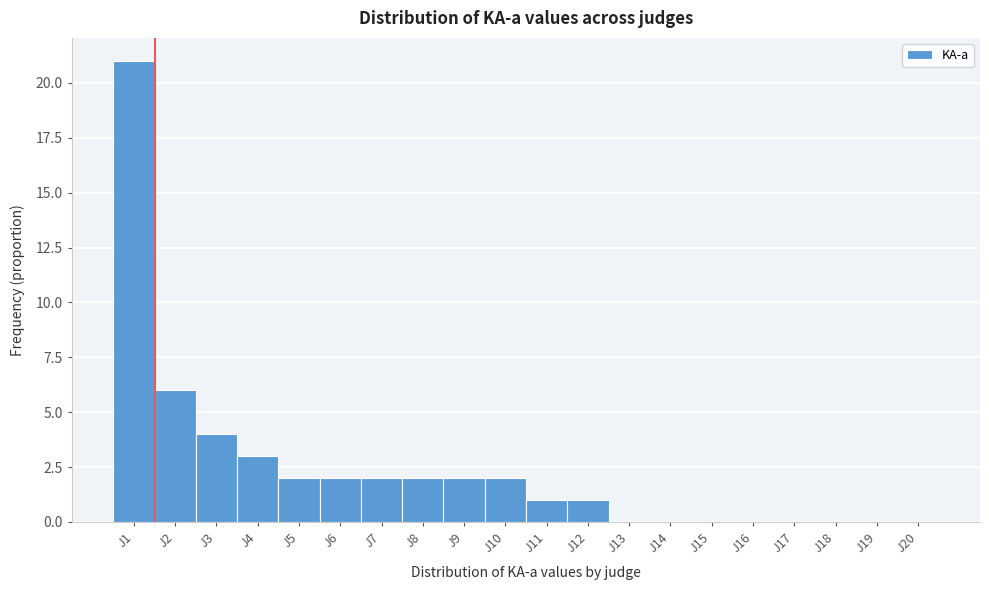

Reading right to left, what are all the values shown in this chart?

J20=0	J19=0	J18=0	J17=0	J16=0	J15=0	J14=0	J13=0	J12=1	J11=1	J10=2	J9=2	J8=2	J7=2	J6=2	J5=2	J4=3	J3=4	J2=6	J1=21